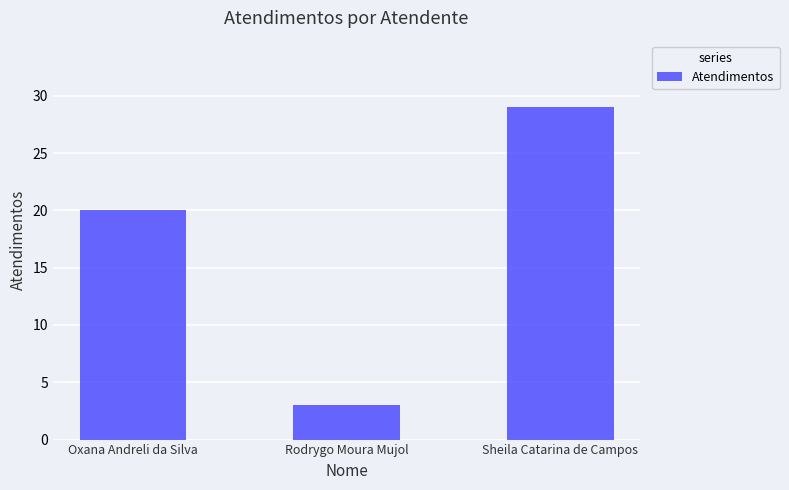

Rank the categories by value from highest to lowest.

Sheila Catarina de Campos, Oxana Andreli da Silva, Rodrygo Moura Mujol